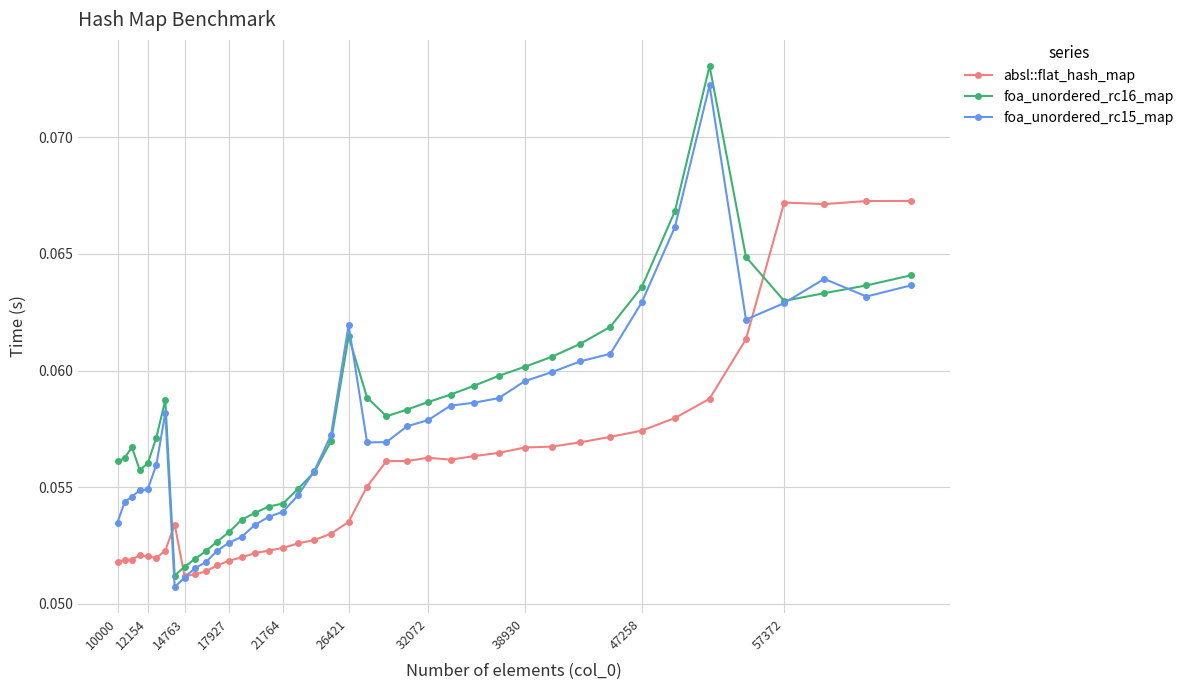

How many series are shown in this chart?

3